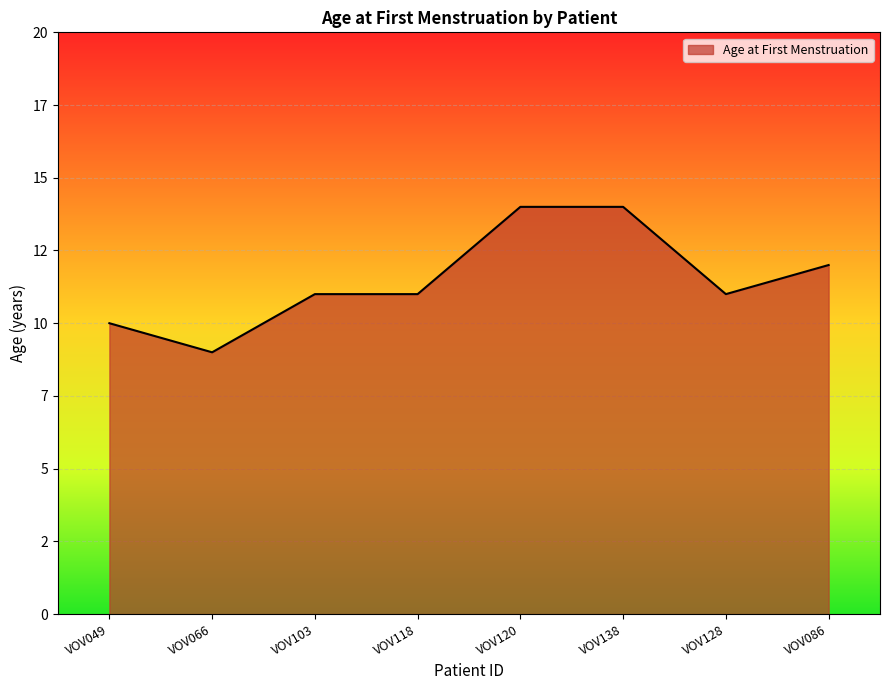

Does the chart have visible grid lines?

Yes